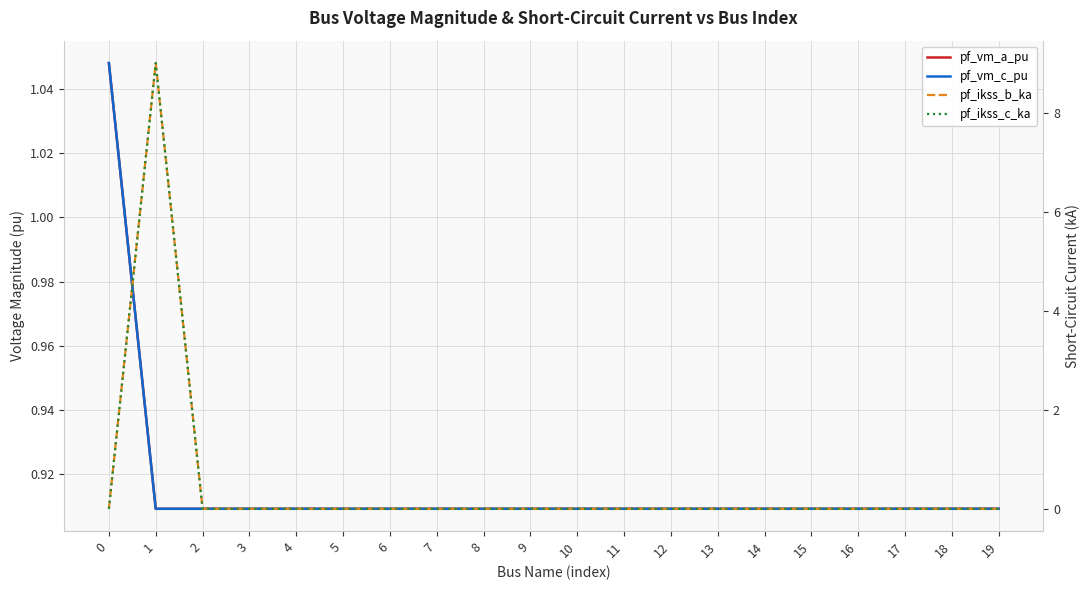

True or false: pf_vm_a_pu has a value of 0.3 at 1.

False